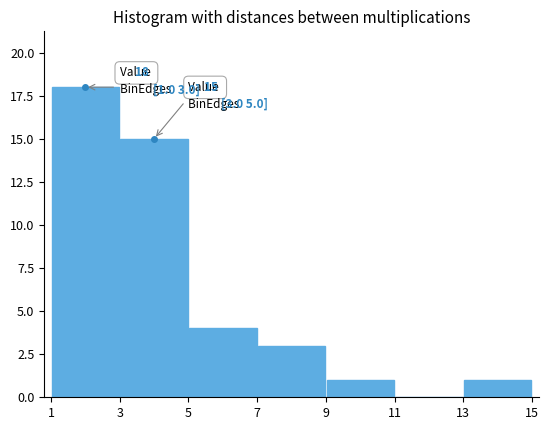

Over which range of the x-axis is the bar tallest?

1 to 3